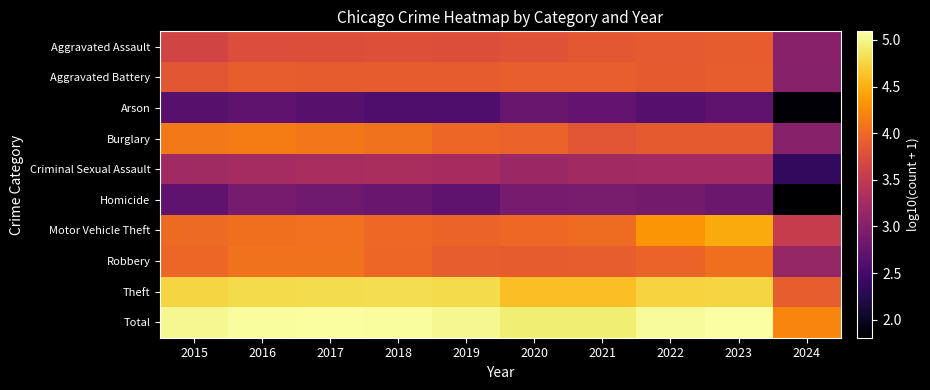

Reading right to left, list all the values displayed in this chart.

Aggravated Assault: 2024=3.0	2023=3.9	2022=3.9	2021=3.9	2020=3.8	2019=3.8	2018=3.8	2017=3.8	2016=3.8	2015=3.7
Aggravated Battery: 2024=3.0	2023=3.9	2022=3.9	2021=3.9	2020=3.9	2019=3.9	2018=3.9	2017=3.9	2016=3.9	2015=3.8
Arson: 2024=1.8	2023=2.7	2022=2.6	2021=2.7	2020=2.8	2019=2.6	2018=2.6	2017=2.6	2016=2.7	2015=2.7
Burglary: 2024=3.0	2023=3.9	2022=3.9	2021=3.8	2020=3.9	2019=4.0	2018=4.1	2017=4.1	2016=4.2	2015=4.1
Criminal Sexual Assault: 2024=2.4	2023=3.3	2022=3.3	2021=3.2	2020=3.2	2019=3.3	2018=3.3	2017=3.3	2016=3.3	2015=3.2
Homicide: 2024=1.8	2023=2.8	2022=2.9	2021=2.9	2020=2.9	2019=2.7	2018=2.8	2017=2.8	2016=2.9	2015=2.7
Motor Vehicle Theft: 2024=3.5	2023=4.5	2022=4.3	2021=4.0	2020=4.0	2019=4.0	2018=4.0	2017=4.1	2016=4.1	2015=4.0
Robbery: 2024=3.1	2023=4.0	2022=4.0	2021=3.9	2020=3.9	2019=3.9	2018=4.0	2017=4.1	2016=4.1	2015=4.0
Theft: 2024=3.9	2023=4.8	2022=4.7	2021=4.6	2020=4.6	2019=4.8	2018=4.8	2017=4.8	2016=4.8	2015=4.8
Total: 2024=4.2	2023=5.1	2022=5.0	2021=4.9	2020=4.9	2019=5.0	2018=5.1	2017=5.1	2016=5.1	2015=5.0